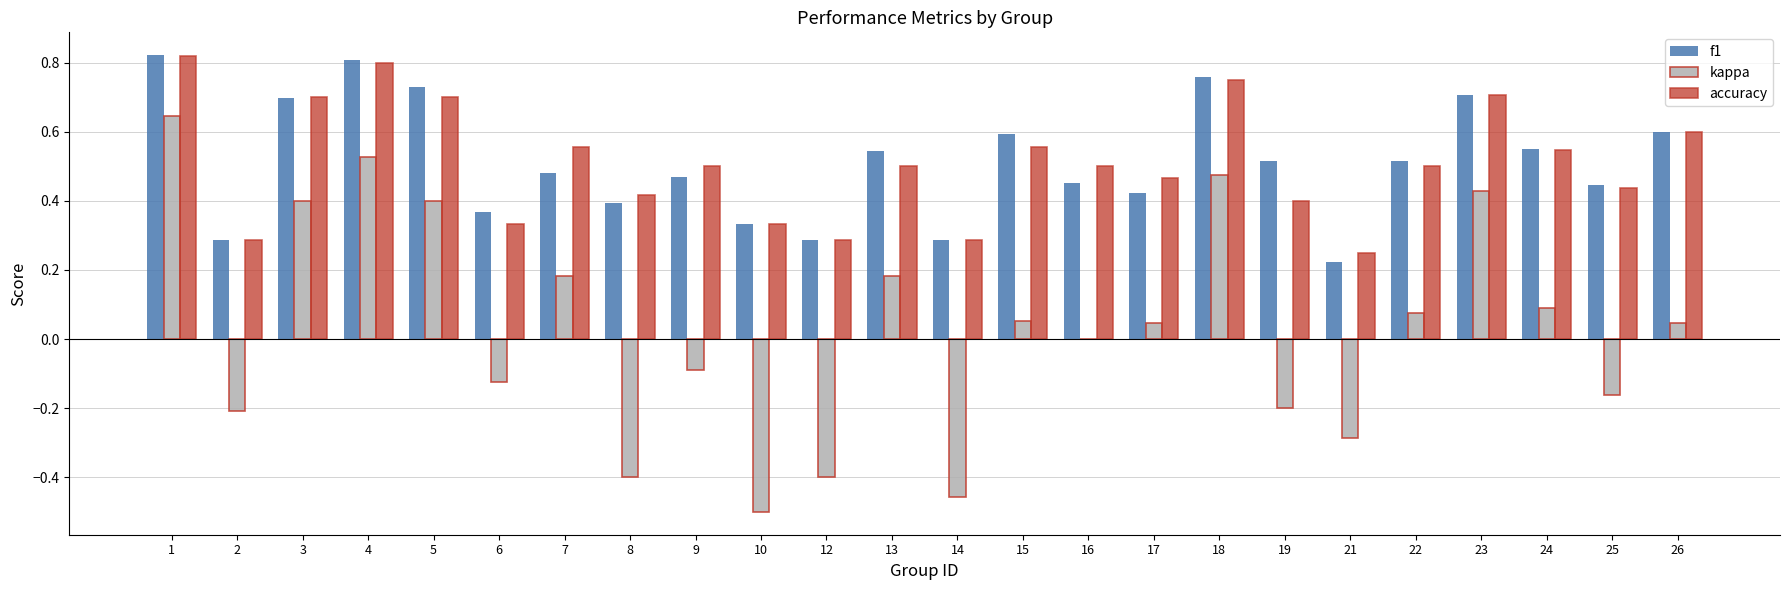

The value of accuracy at 2 is 0.3. True or false?

True